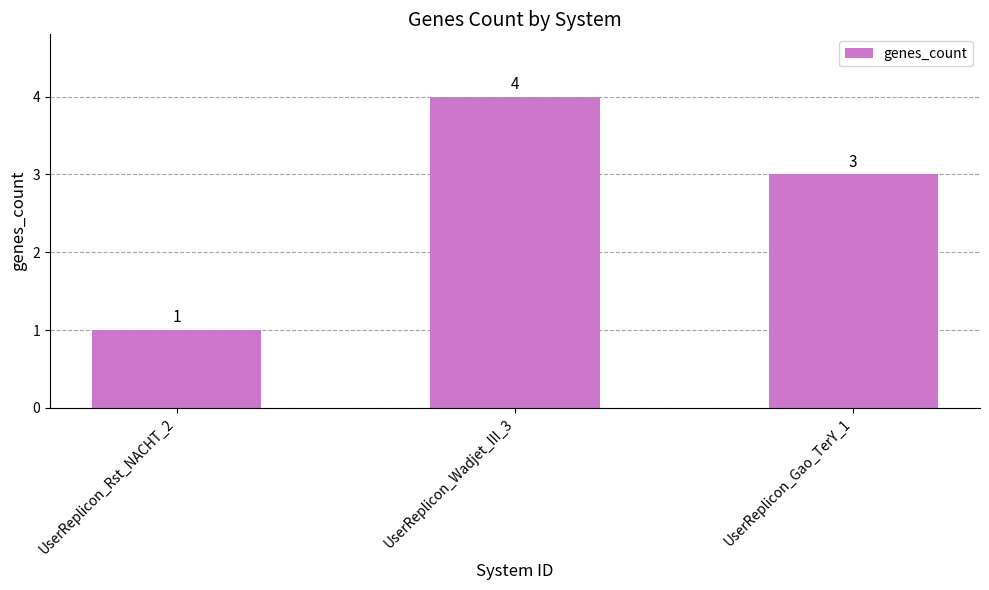

How many bars are there in total?

3